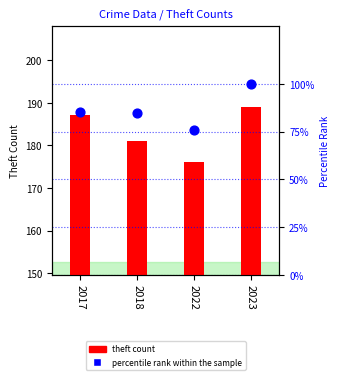

Is the value of percentile rank within the sample at 2022 greater than the value of theft count at 2022?

No